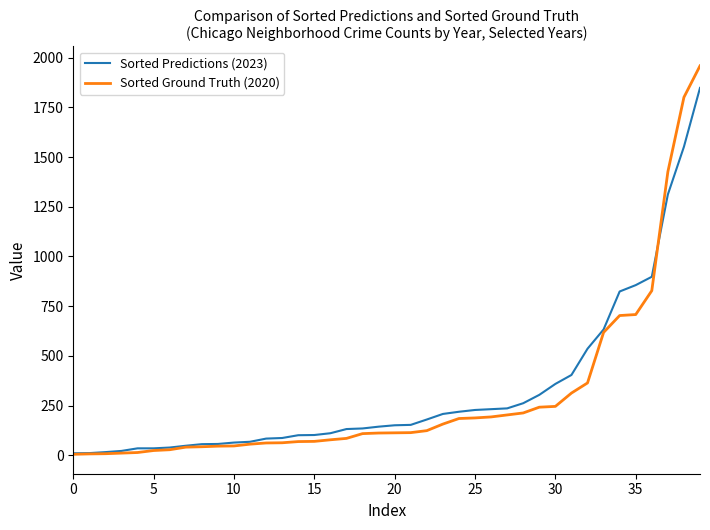

Which series has the largest range (max minus min)?

Sorted Ground Truth (2020)